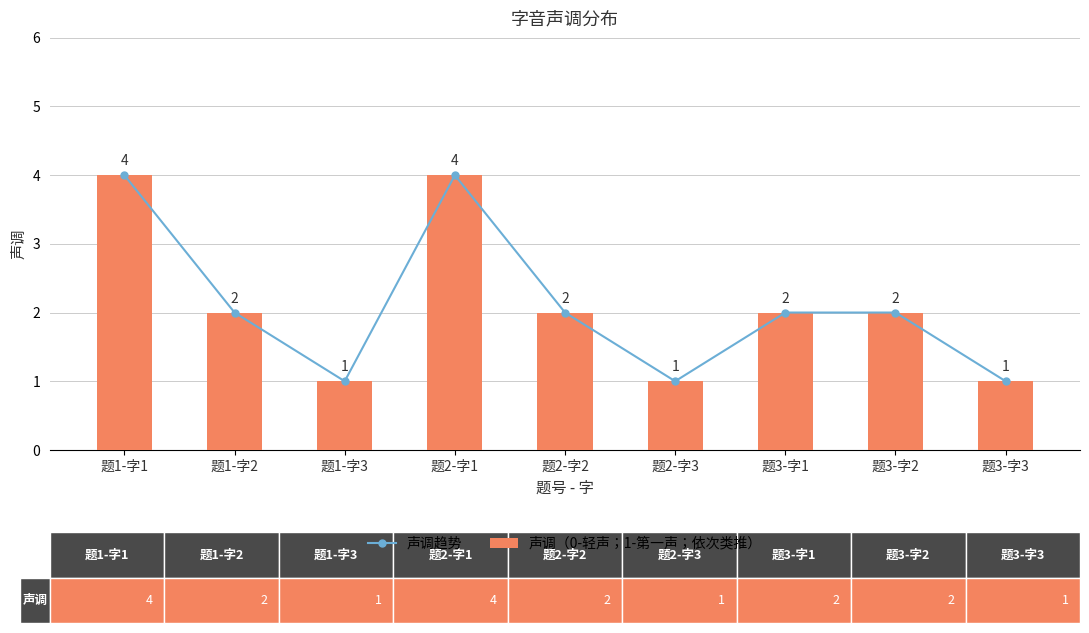

Reading left to right, list all the values displayed in this chart.

声调趋势: 题1-字1=4	题1-字2=2	题1-字3=1	题2-字1=4	题2-字2=2	题2-字3=1	题3-字1=2	题3-字2=2	题3-字3=1
声调（0-轻声；1-第一声；依次类推）: 题1-字1=4	题1-字2=2	题1-字3=1	题2-字1=4	题2-字2=2	题2-字3=1	题3-字1=2	题3-字2=2	题3-字3=1